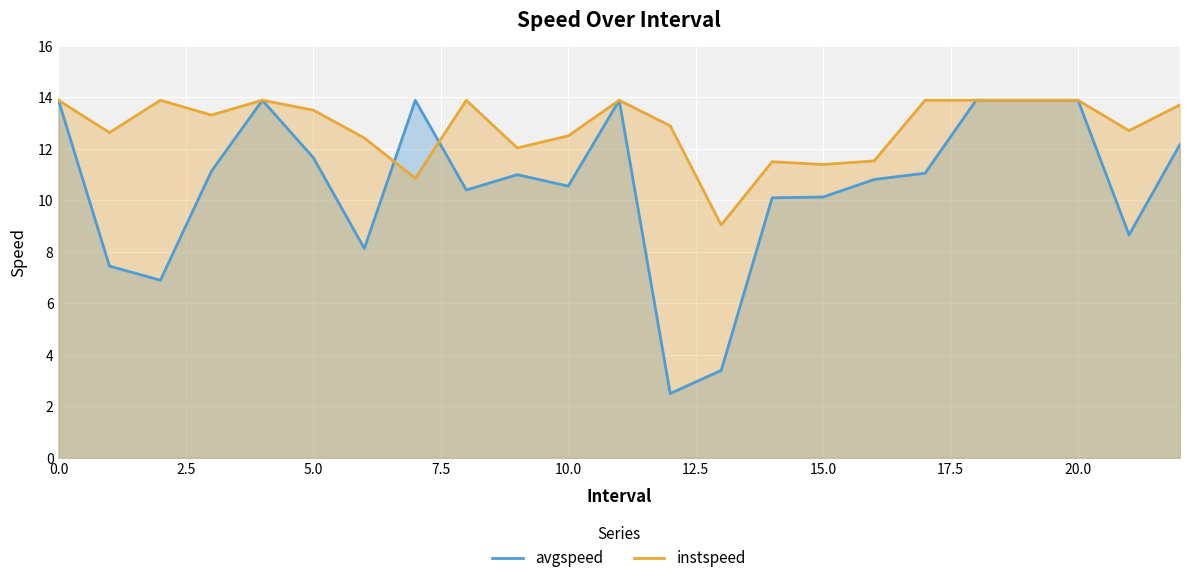

Which series ends up on top after the final intersection of avgspeed and instspeed?

instspeed